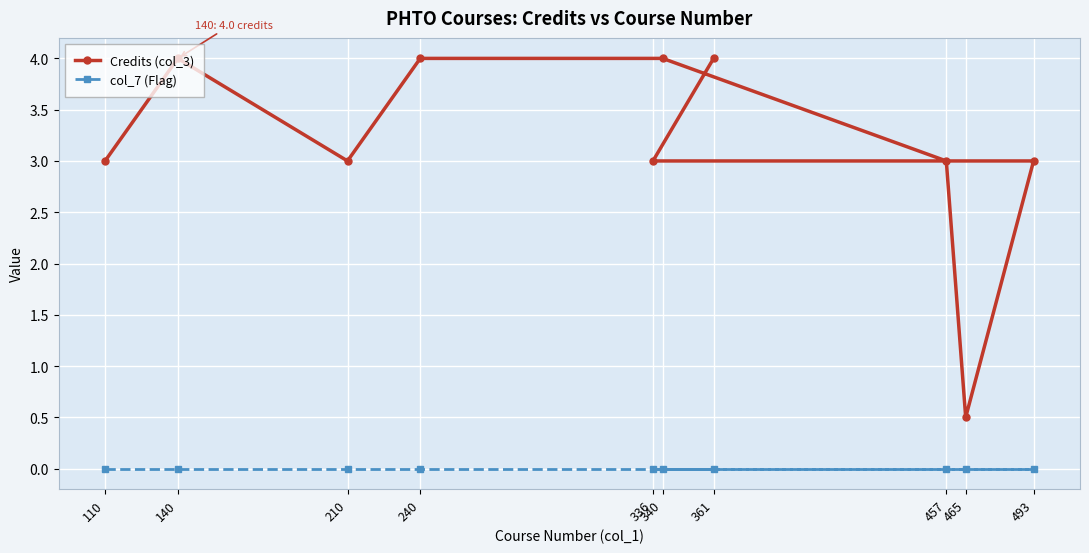

Is it true that Credits (col_3) equals 4.0 at 340?

True